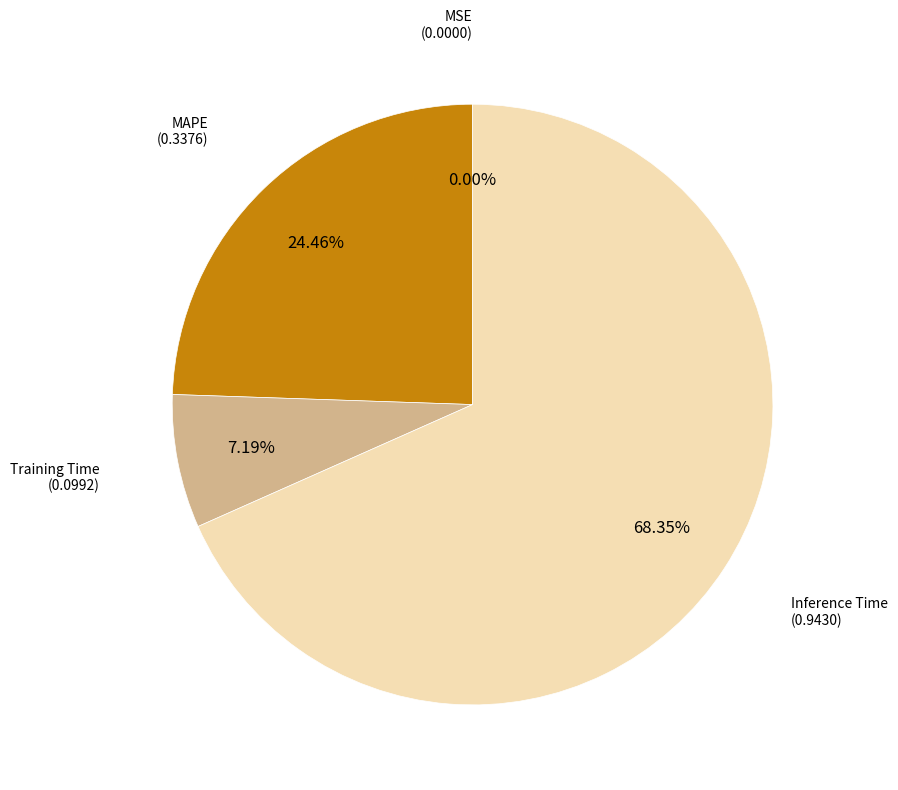

Is the sum of MAPE and Training Time greater than half?

No